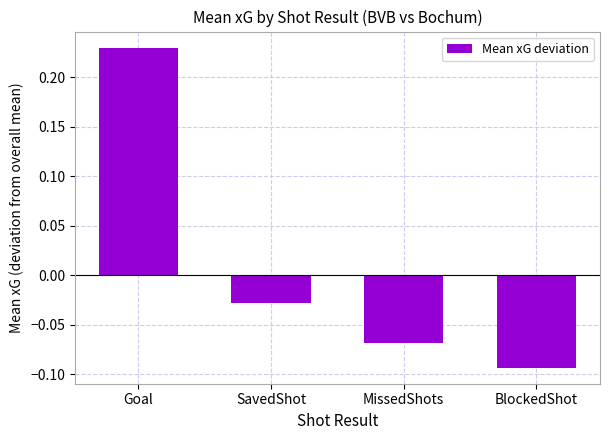

Rank the categories by value from highest to lowest.

Goal, SavedShot, MissedShots, BlockedShot